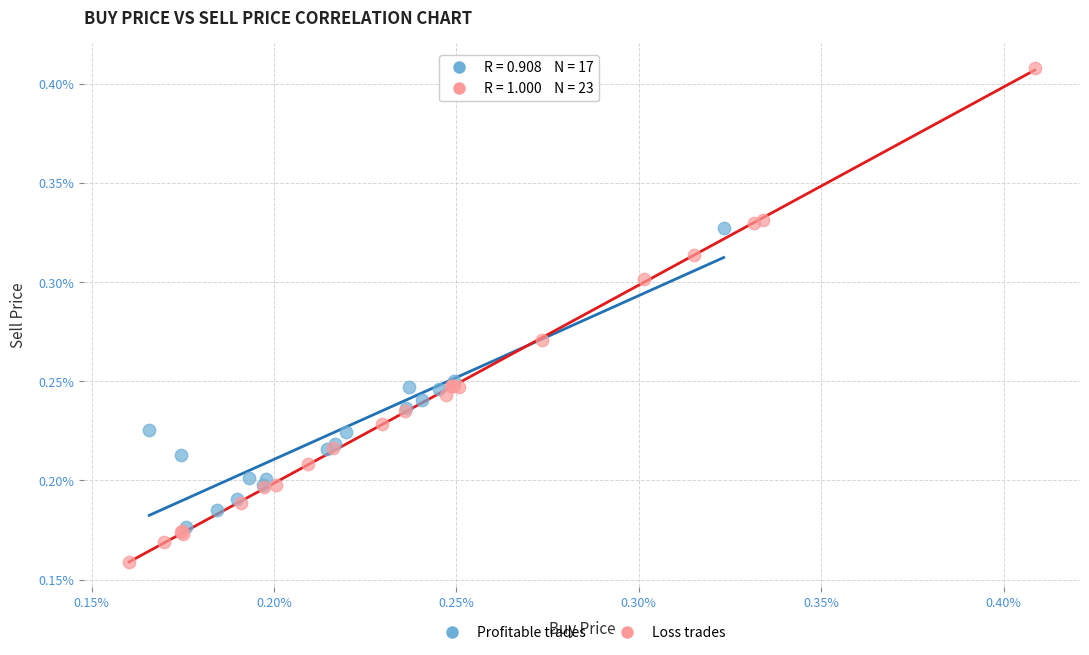

Which series contains the highest Y value?

Loss trades